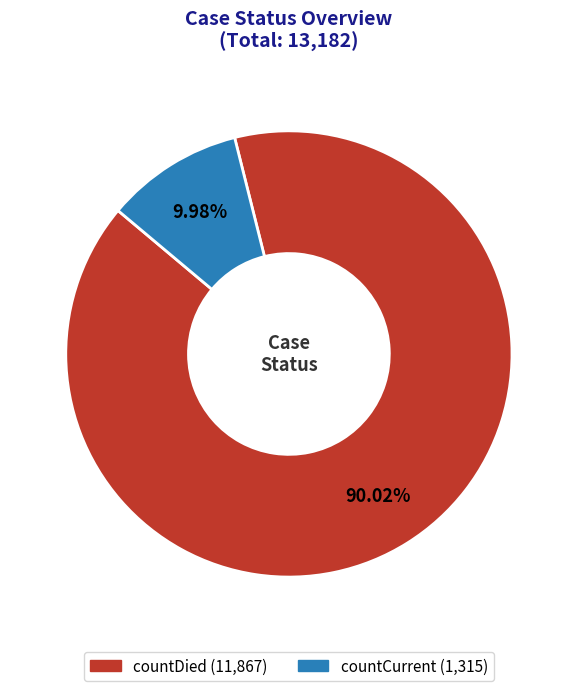

Which slice is the largest?

countDied